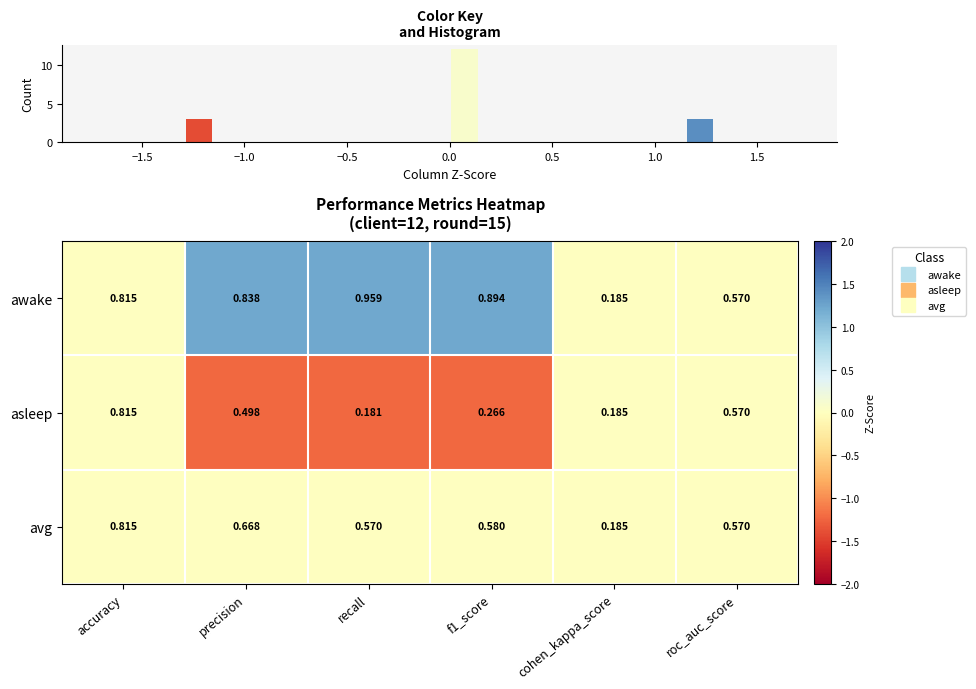

Which series has the widest spread of values?

awake